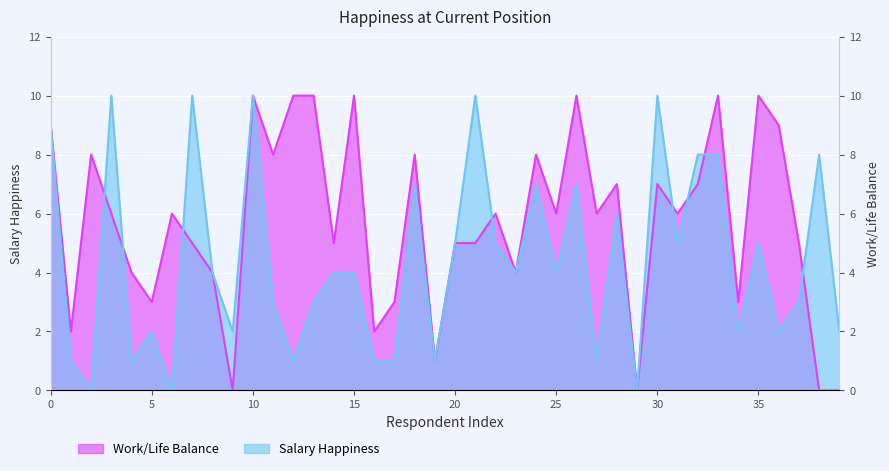

Which series has the widest spread of values?

Salary Happiness